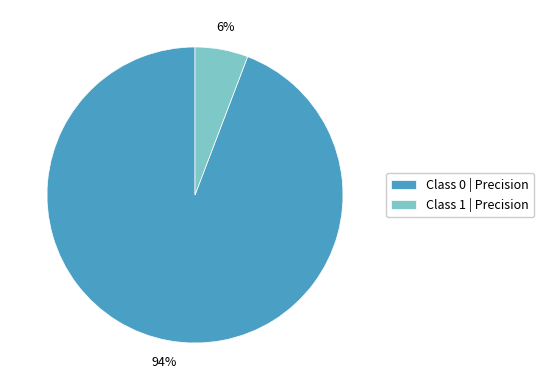

Is there any slice that represents more than half of the pie?

Yes